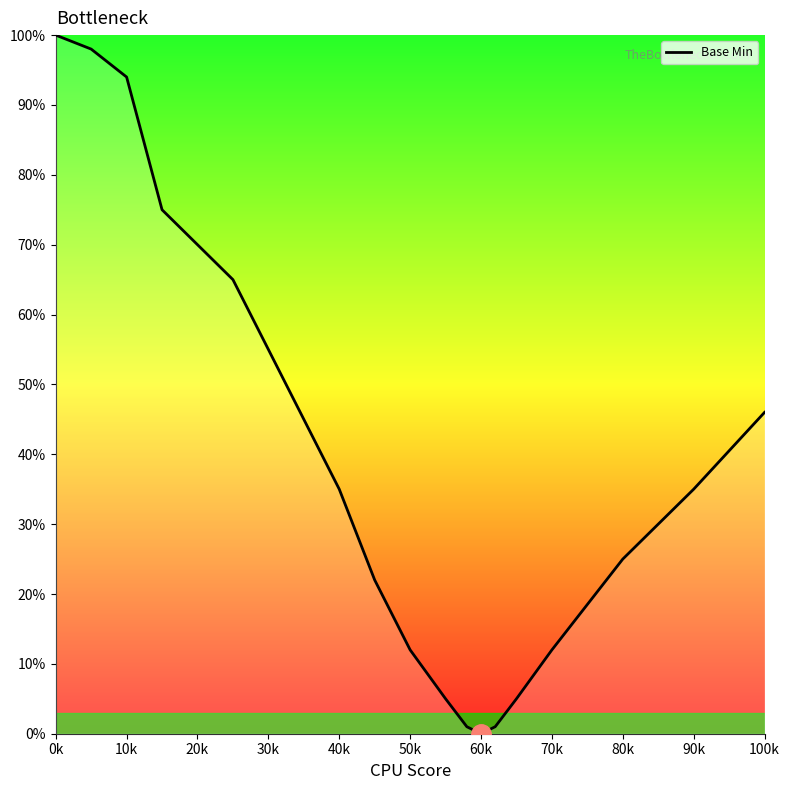

Reading left to right, transcribe all the data shown in this chart.

100	98	94	75	70	65	55	45	35	22	12	5	1	0	1	5	12	25	35	46